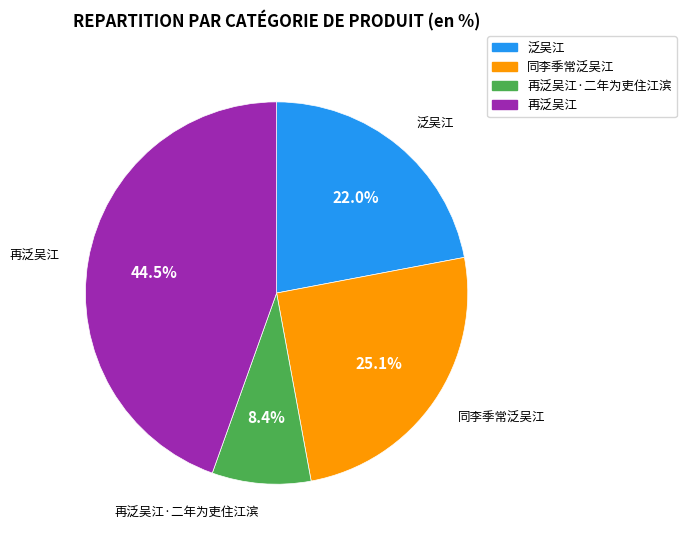

How many segments does this pie chart have?

4